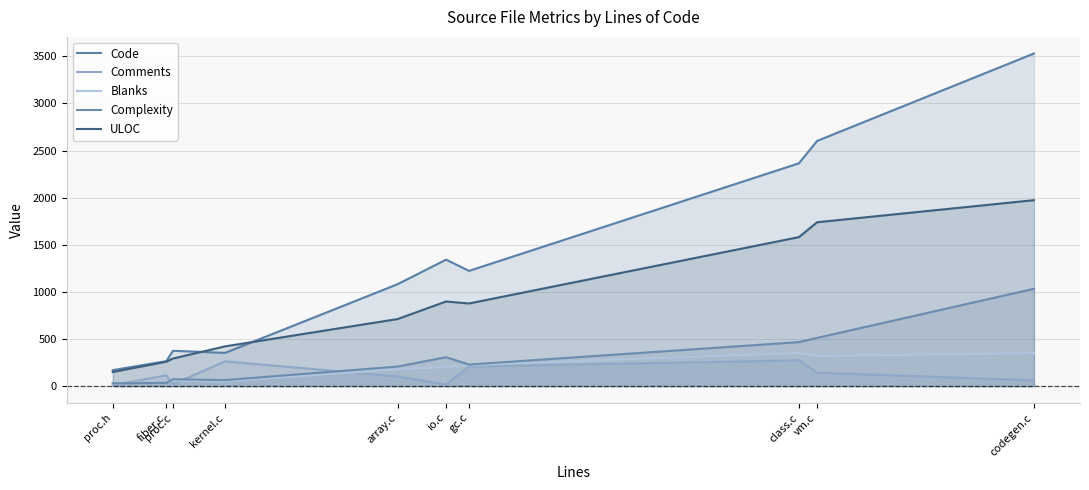

Rank the series at class.c from lowest to highest value.

Comments, Blanks, Complexity, ULOC, Code